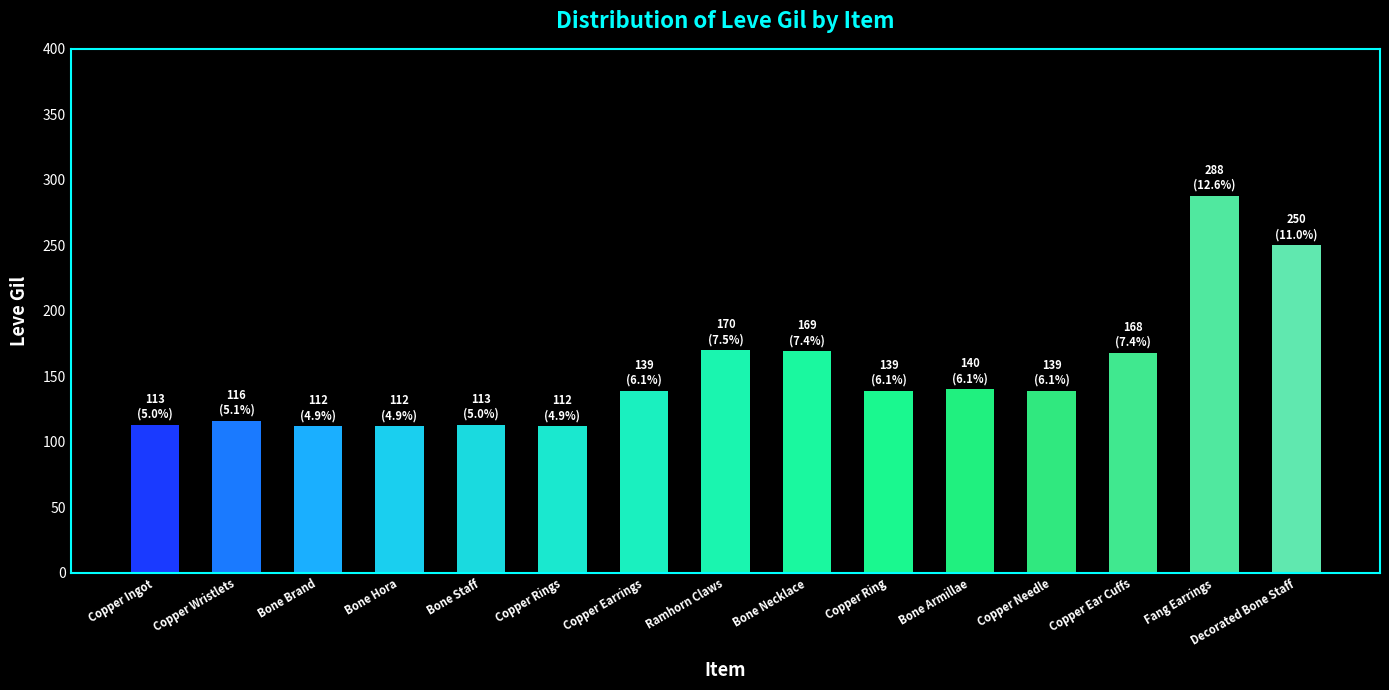

Count the number of data series in this chart.

1